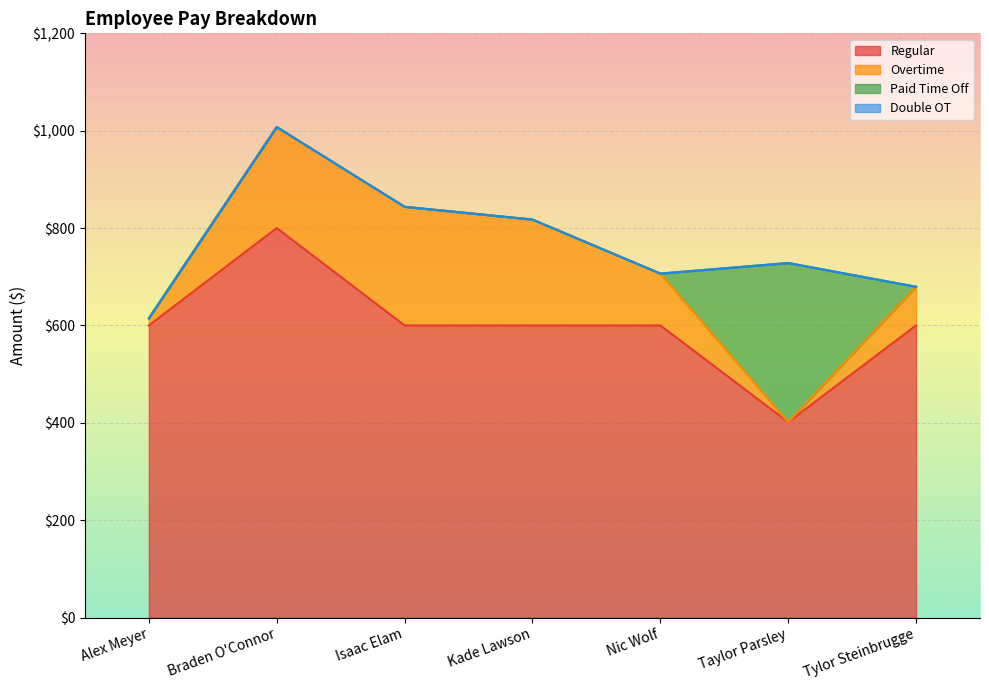

How many interior local peaks does the Overtime series have?

1